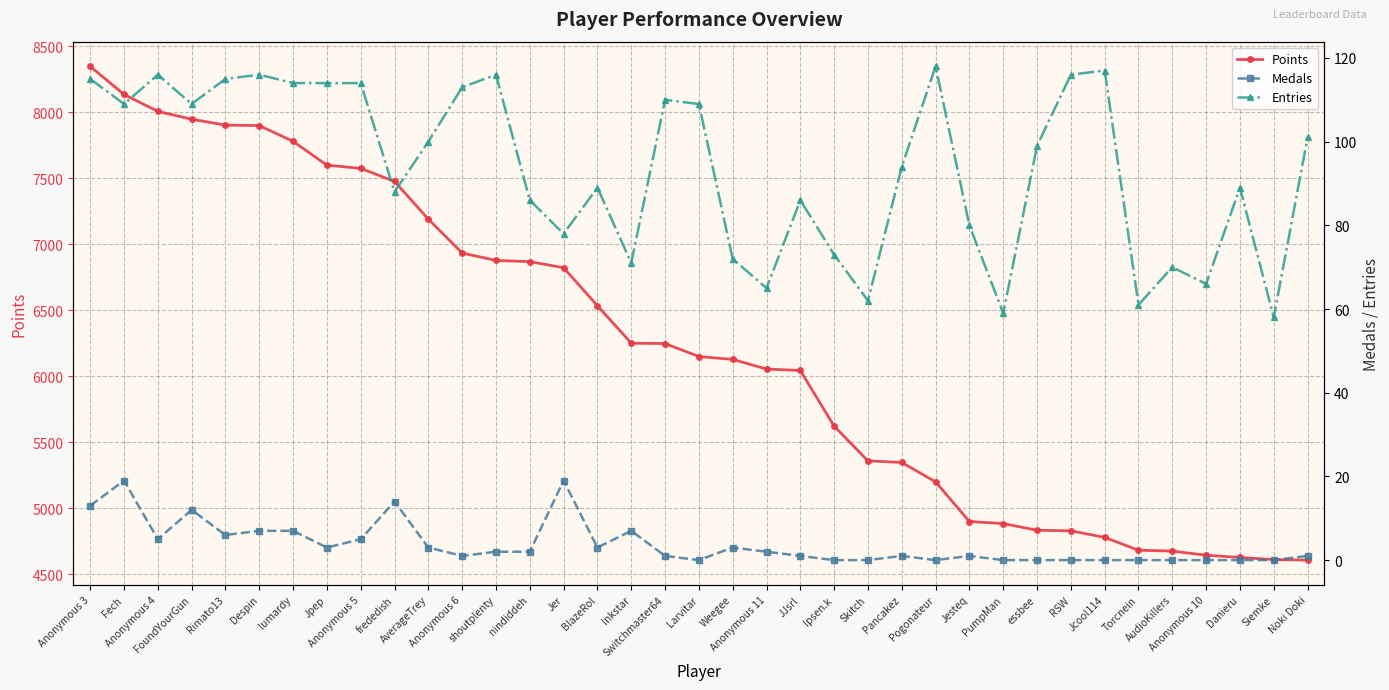

True or false: Entries and Points cross at least once.

False